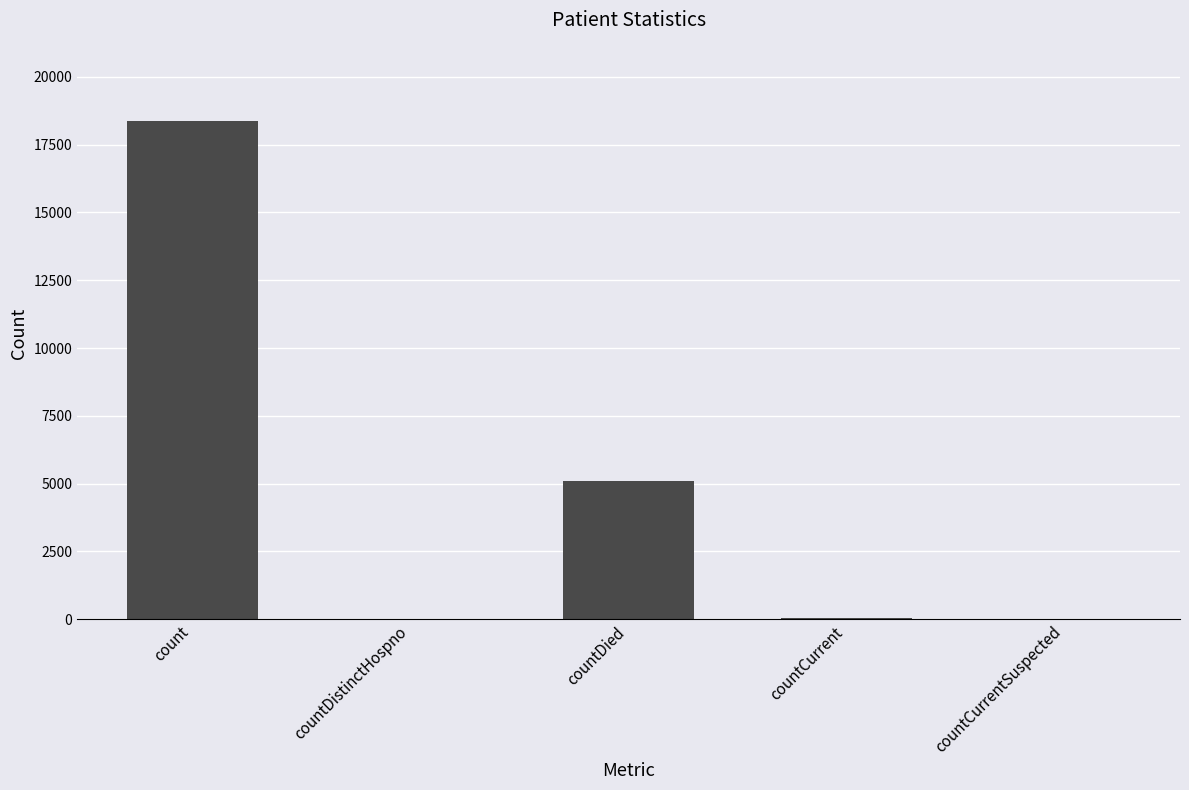

What is the greatest value displayed?

18352